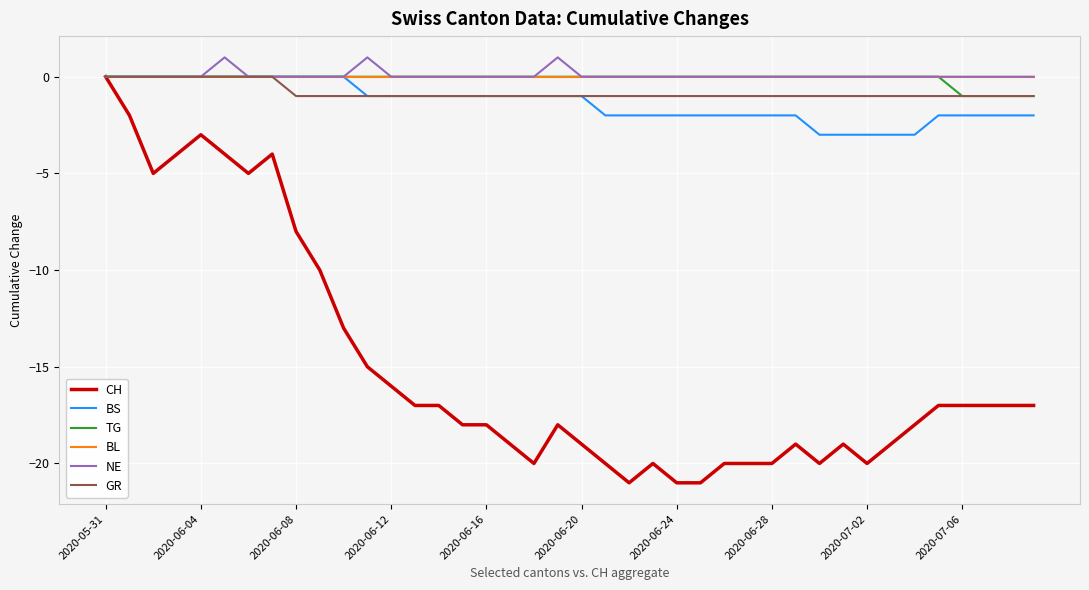

Does the chart display data point markers on the line(s)?

No